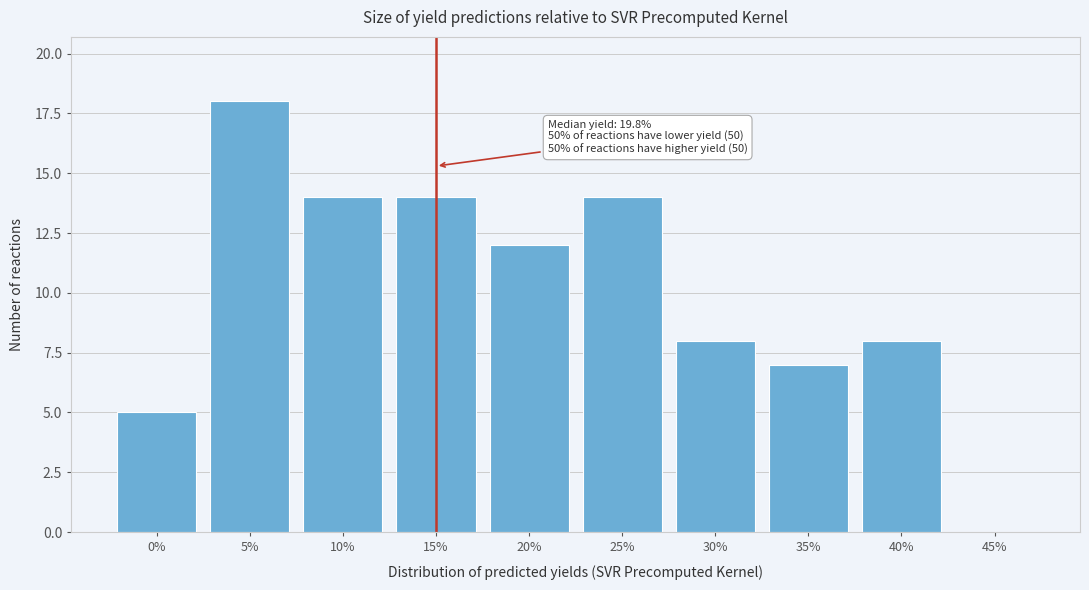

Reading left to right, what are all the values shown in this chart?

0%=5	5%=18	10%=14	15%=14	20%=12	25%=14	30%=8	35%=7	40%=8	45%=0